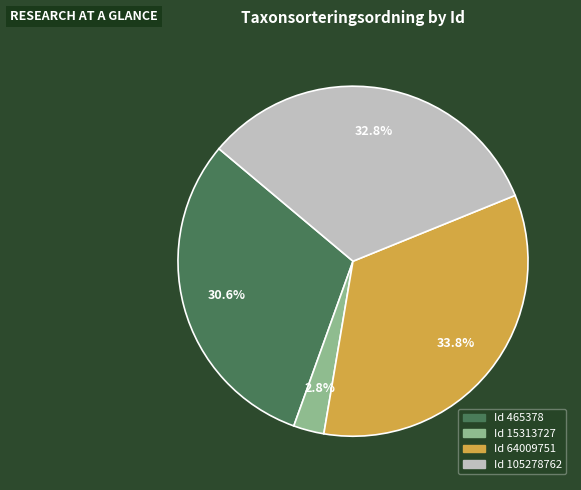

Is there a majority slice in this chart?

No